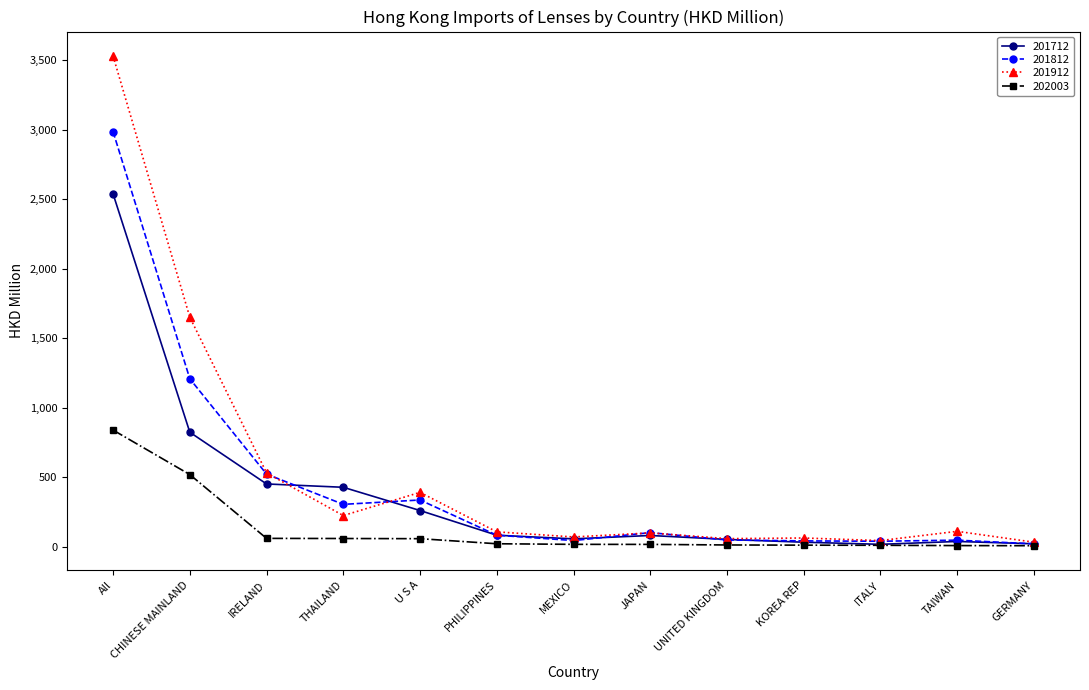

What is the highest value of the 202003 series?

839.8